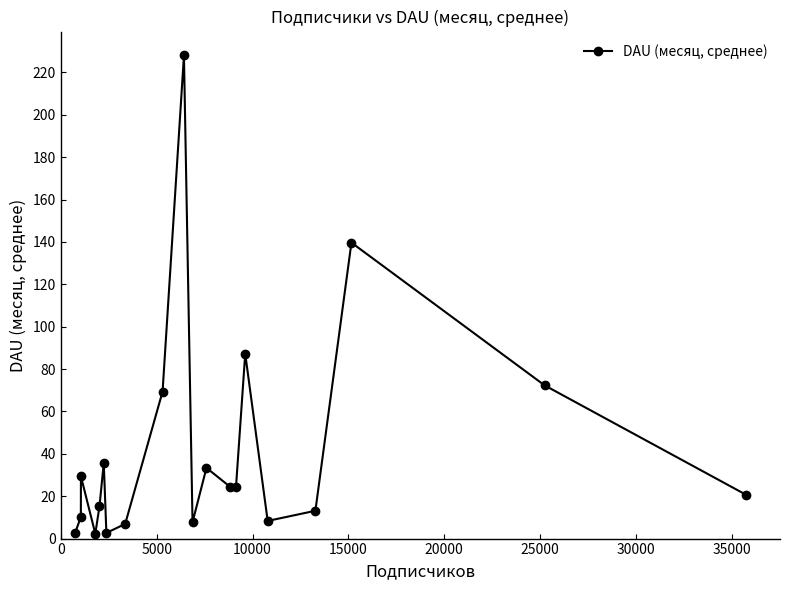

Is this an area chart (filled region under the line)?

No